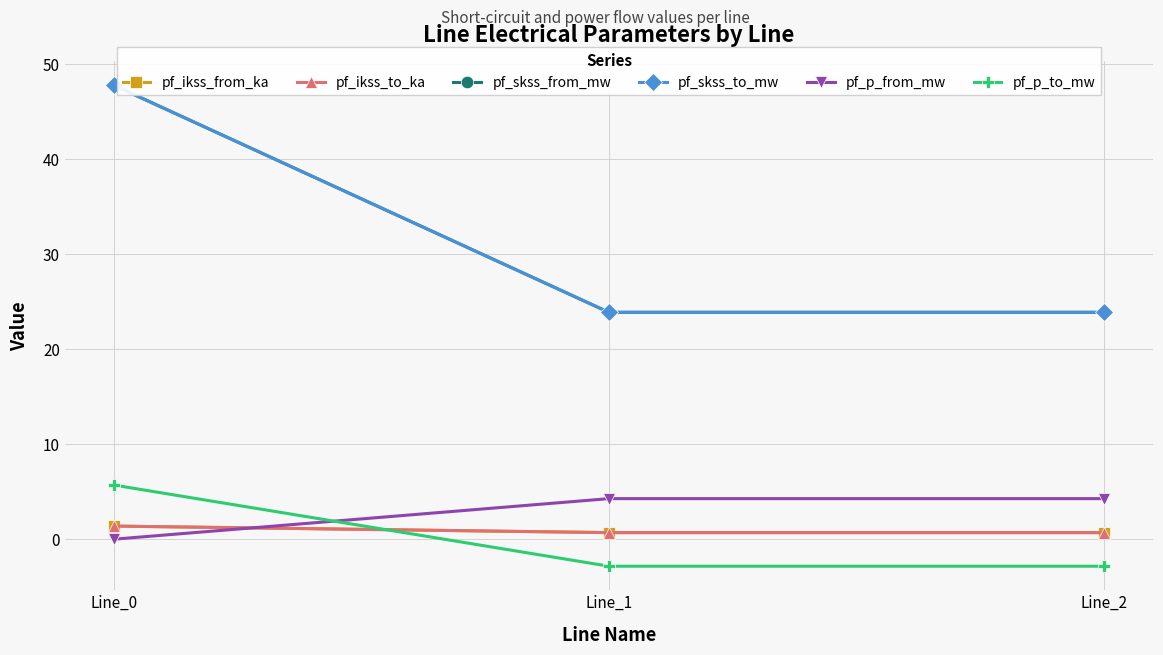

Does the chart have visible grid lines?

Yes